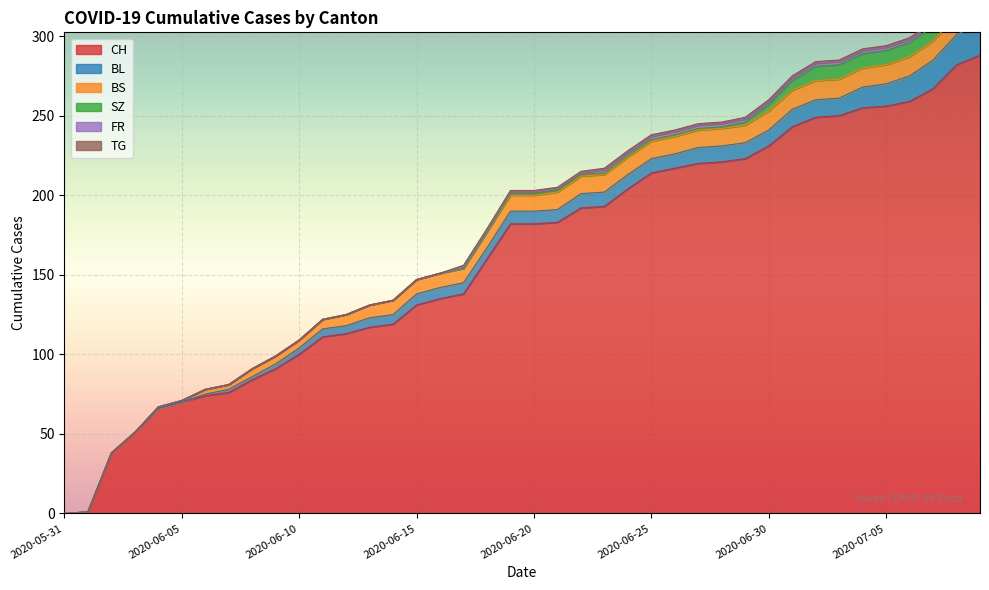

What is the total value across all series at 2020-06-29?

249